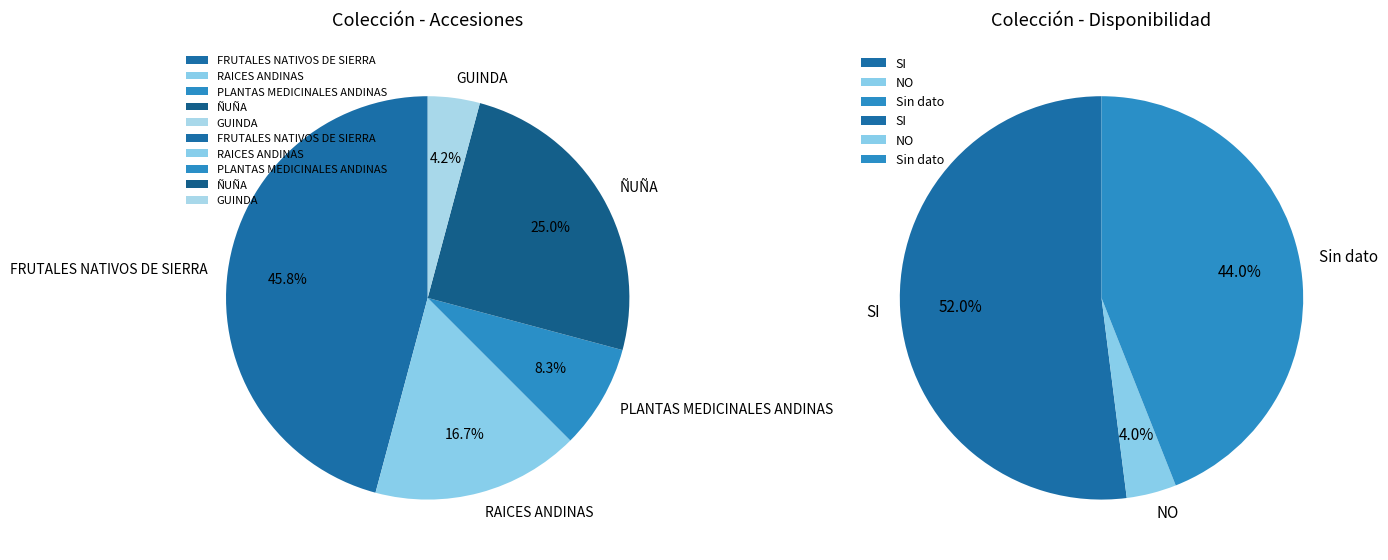

To the nearest percent, what is the average slice percentage?

20%